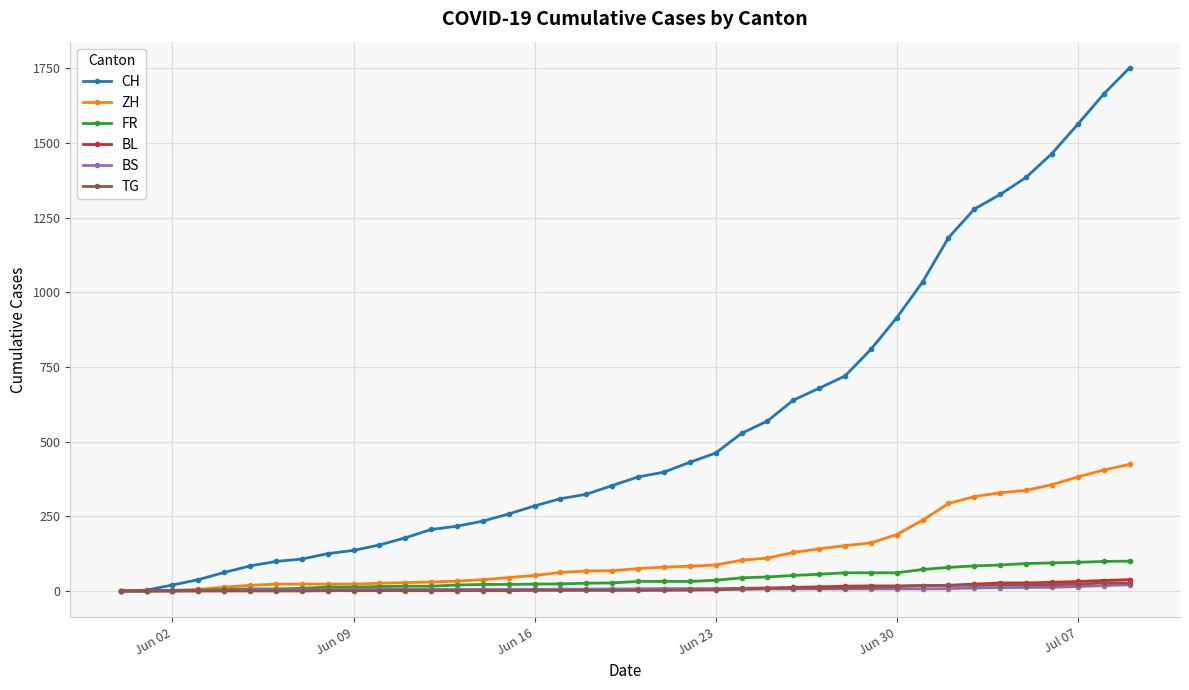

Which series has the largest range (max minus min)?

CH